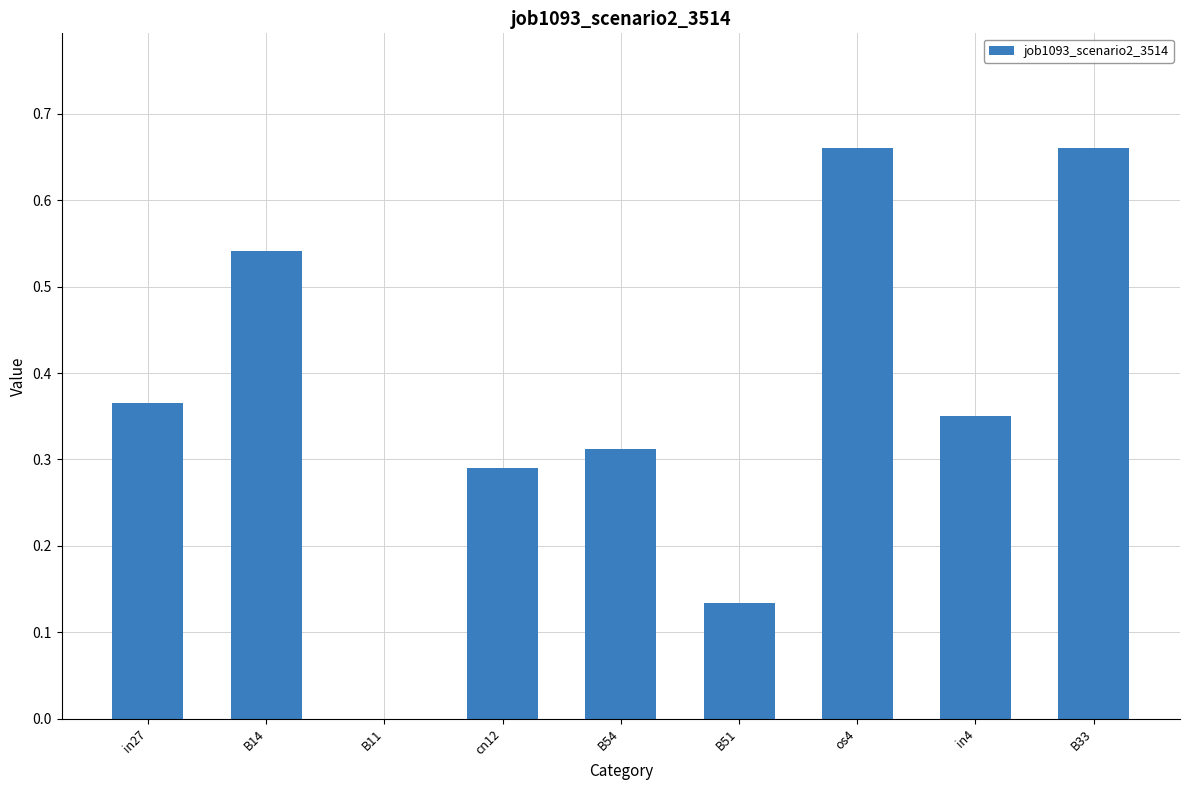

Which has a higher value, os4 or in27?

os4